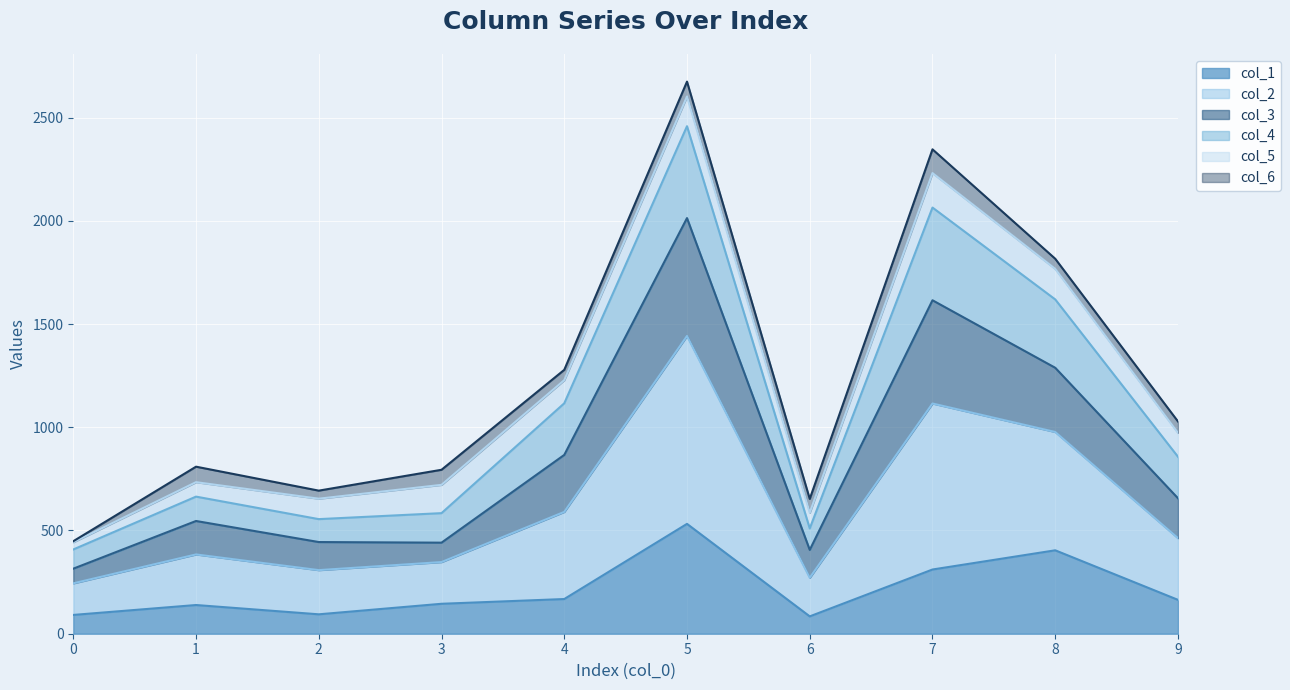

At which category does col_1 reach its first local valley?

2